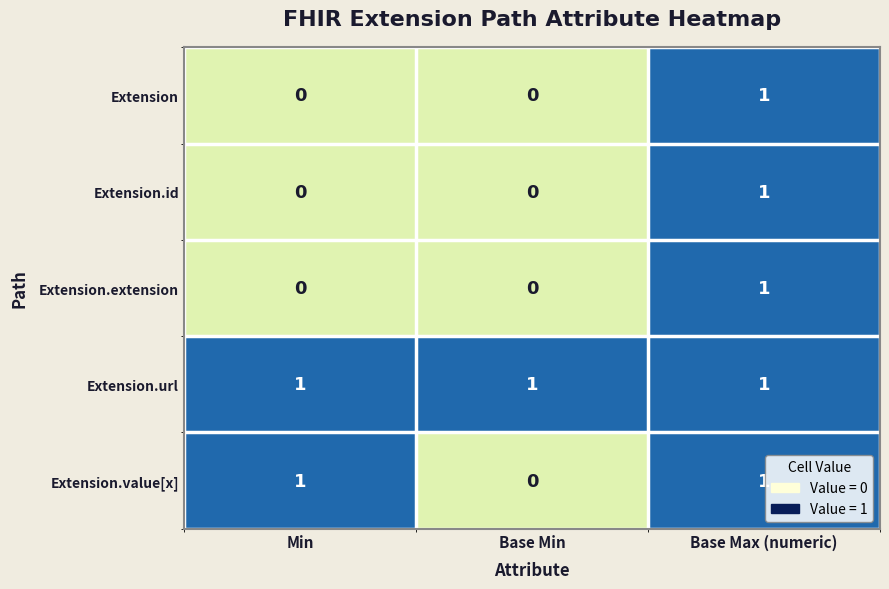

Between Min and Base Min, which series saw the biggest shift?

Extension.value[x]